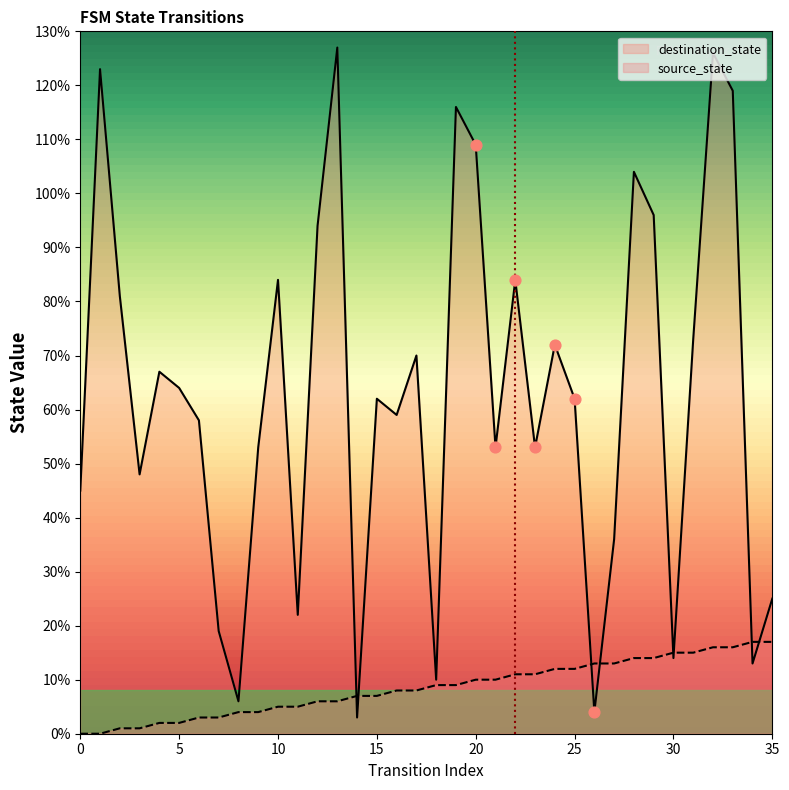

Which series has the largest total across all categories?

destination_state